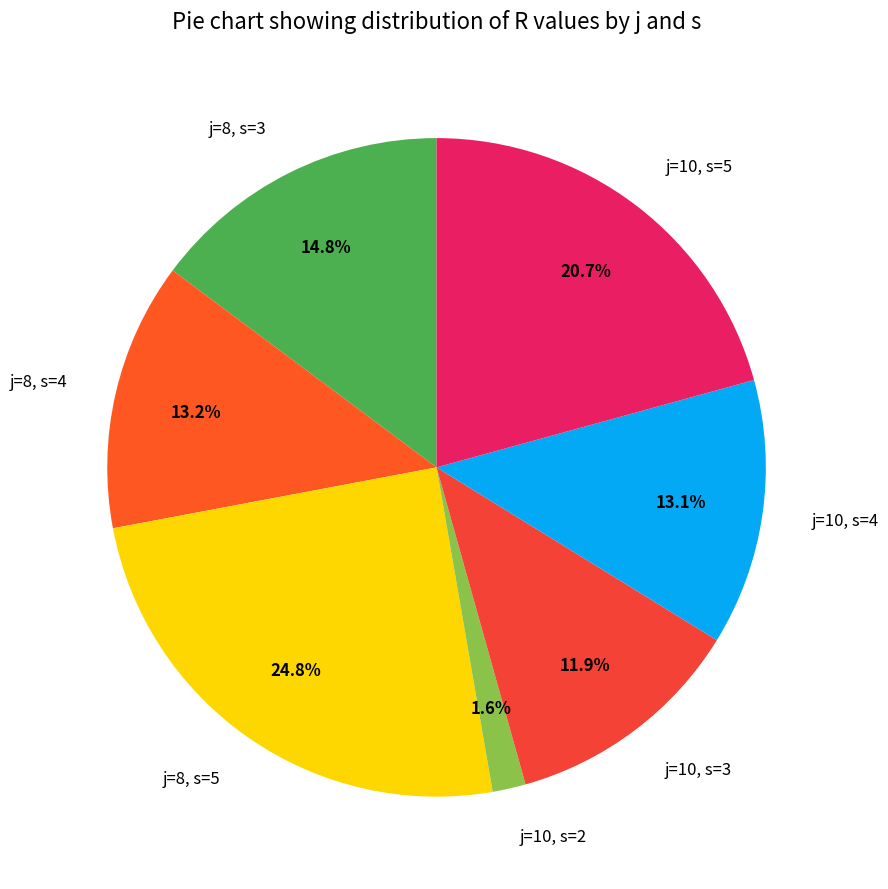

To the nearest percent, what is the combined percentage of j=10, s=5 and j=8, s=4?

34%